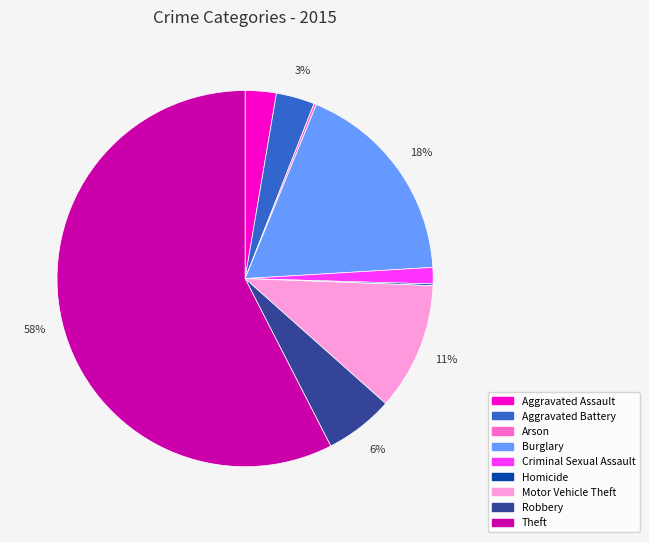

Which category has the biggest portion of the pie?

Theft